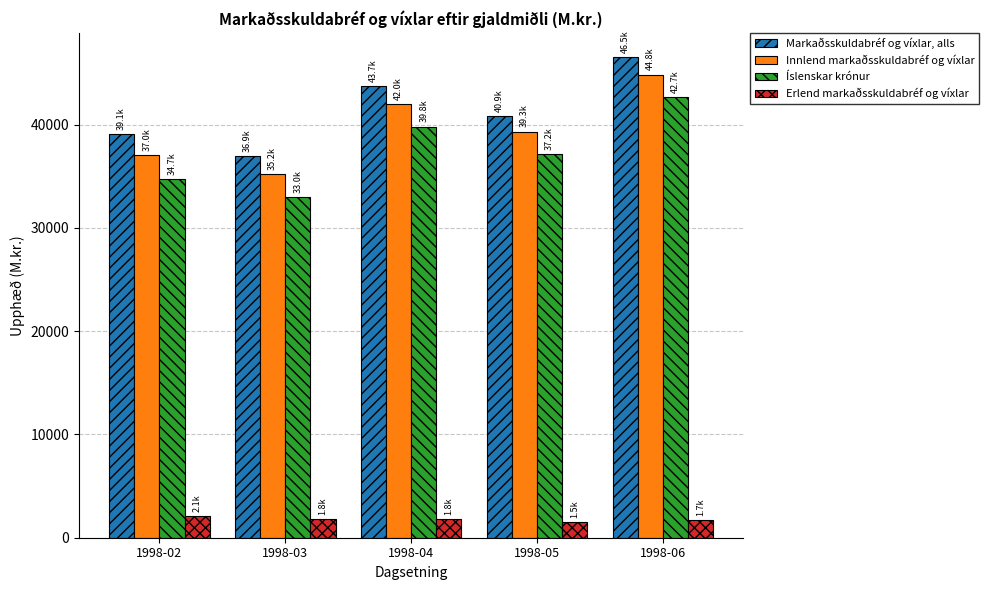

At which label does Markaðsskuldabréf og víxlar, alls reach its minimum?

1998-03